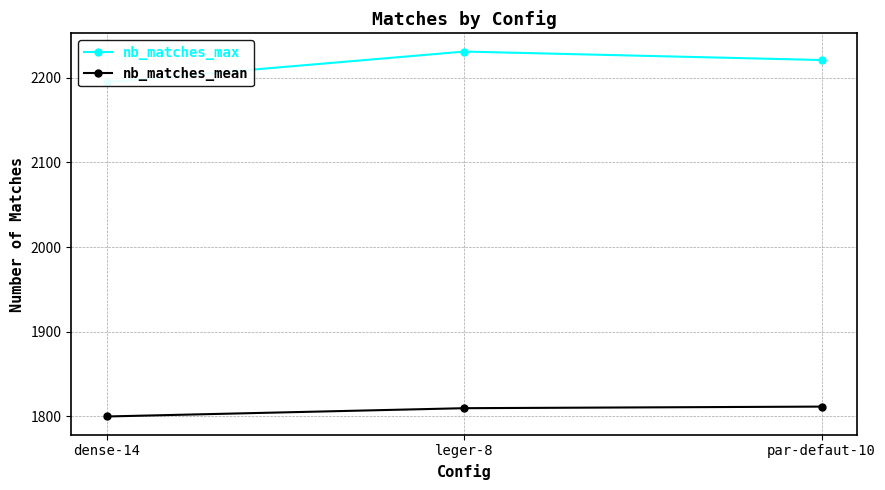

Reading right to left, transcribe all the data shown in this chart.

nb_matches_max: par-defaut-10=2221.0	leger-8=2231.0	dense-14=2195.0
nb_matches_mean: par-defaut-10=1811.6	leger-8=1809.8	dense-14=1800.0